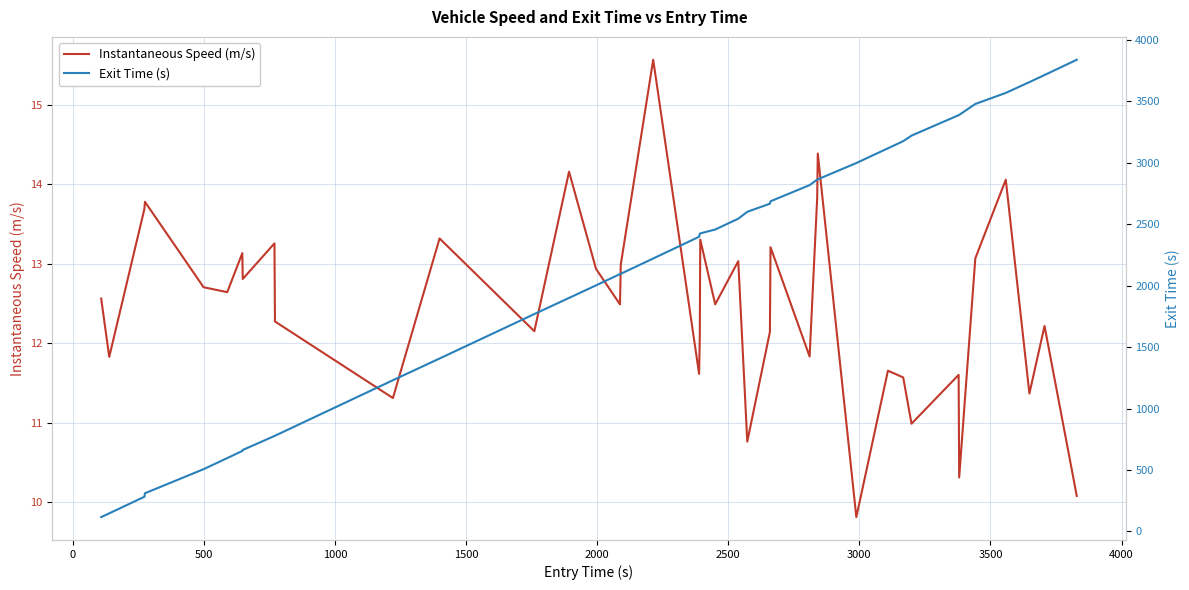

The Exit Time (s) series shows 795.7 at 30. True or false?

False